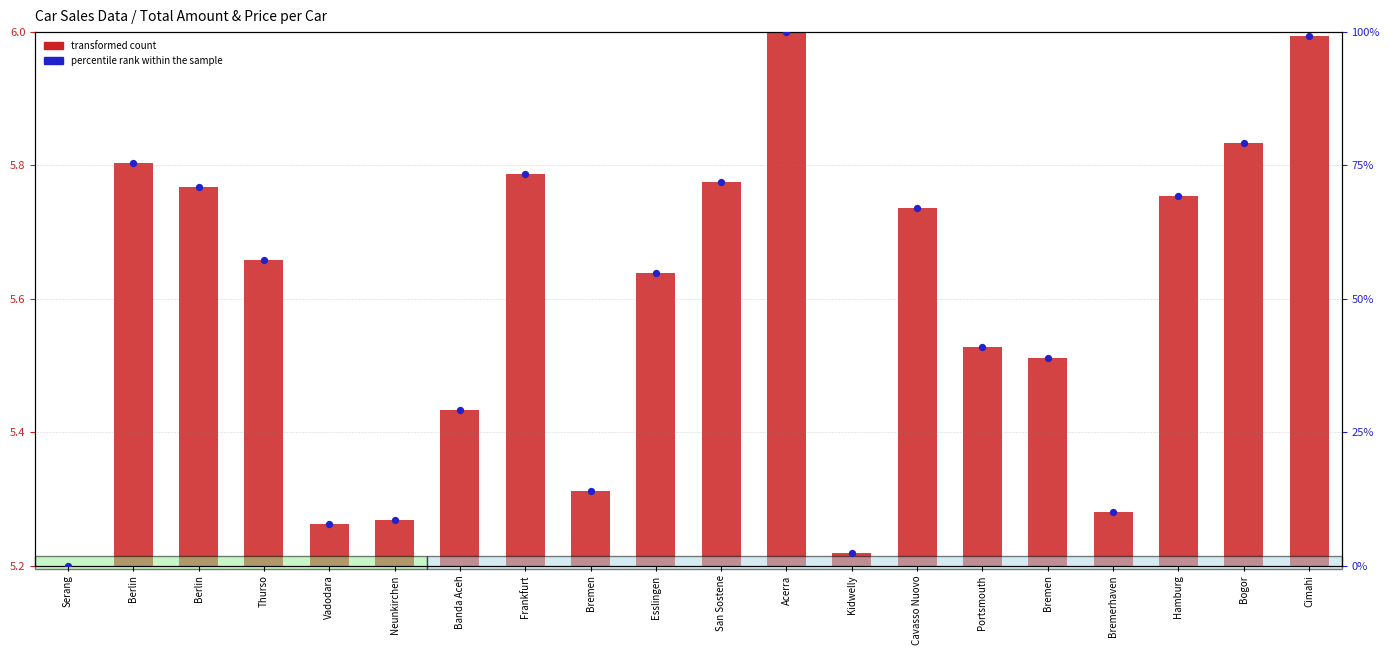

Which series has the largest total across all categories?

percentile rank within the sample